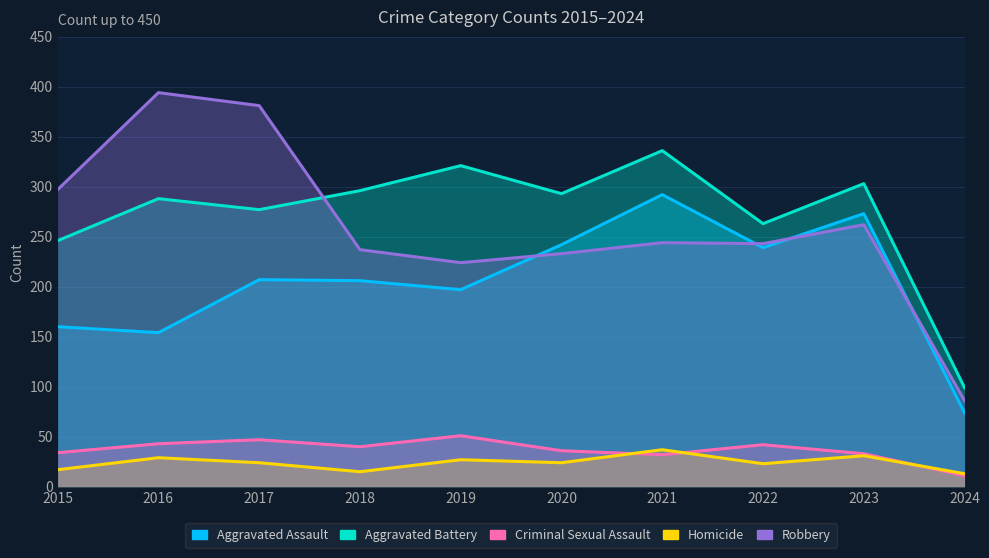

Which category has the lowest value across all series?

2024